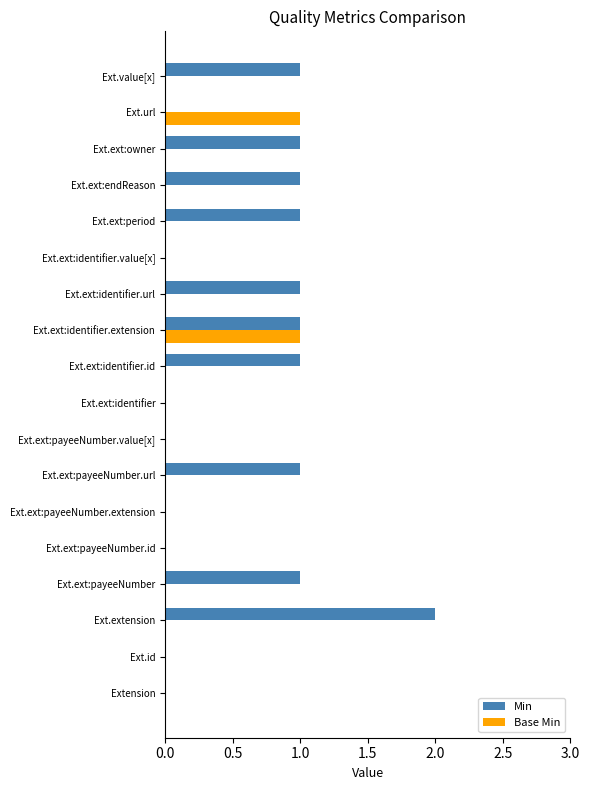

Which series changed the most between Ext.ext:payeeNumber.id and Ext.ext:owner?

Min